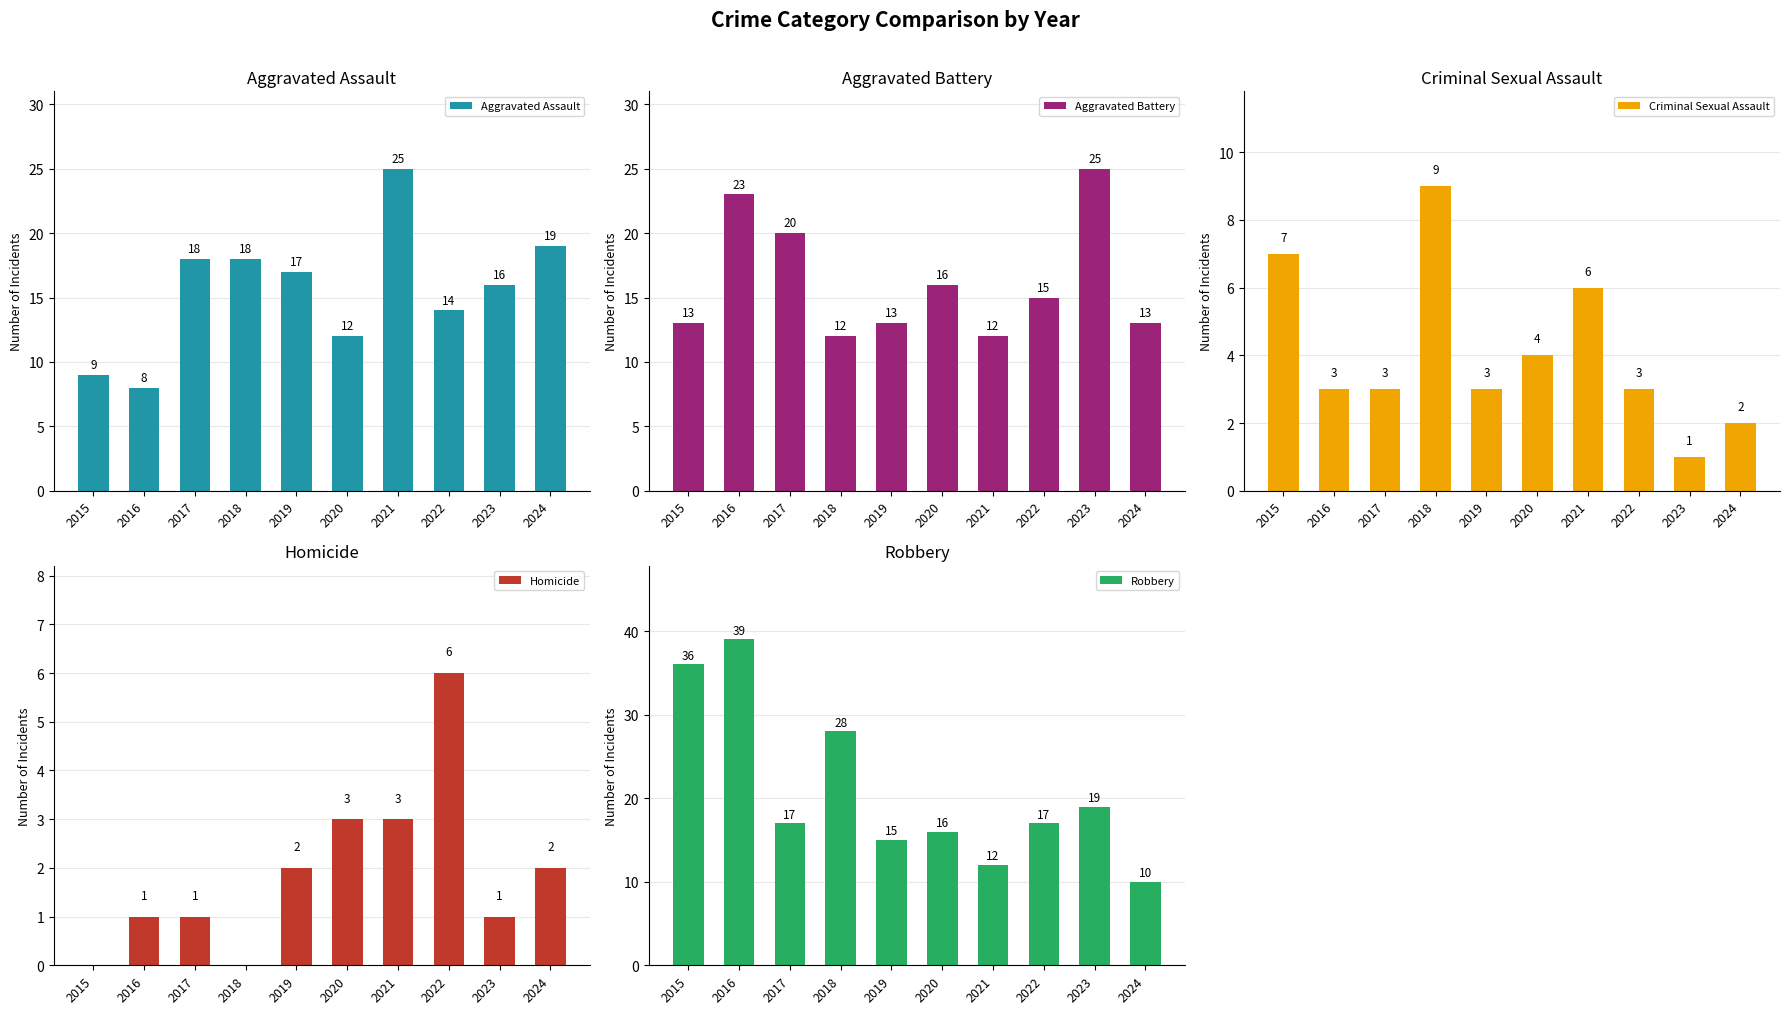

The Aggravated Assault series shows 8 at 2016. True or false?

True